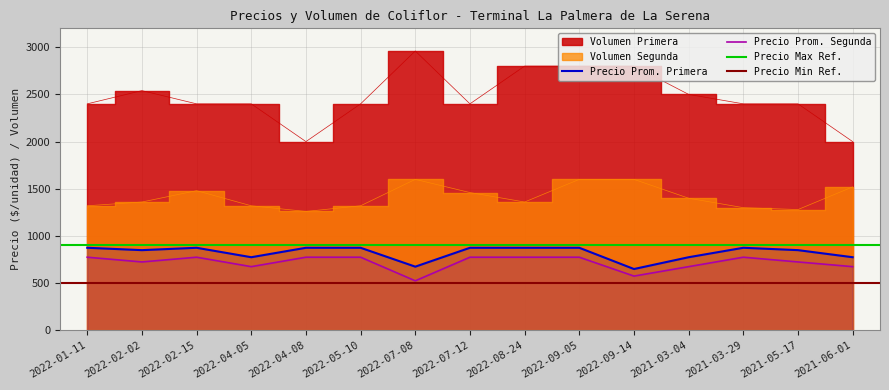

What is the highest value of the Precio Prom. Segunda series?

775